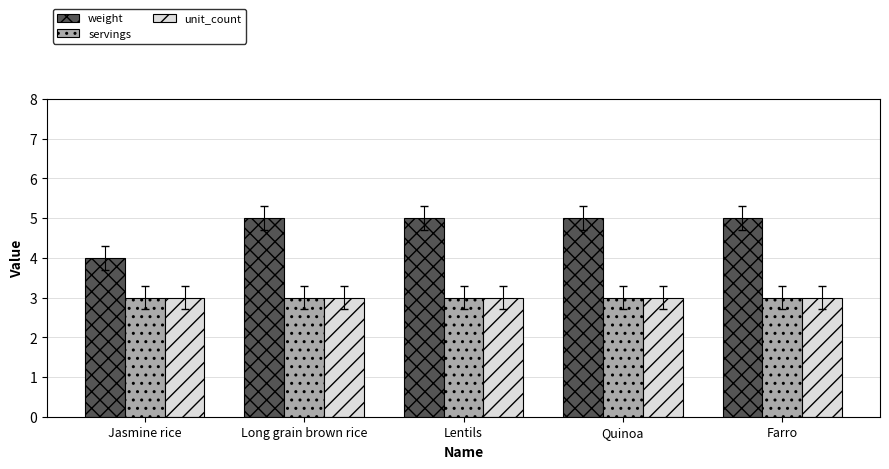

What is the total value across all series at Lentils?

11